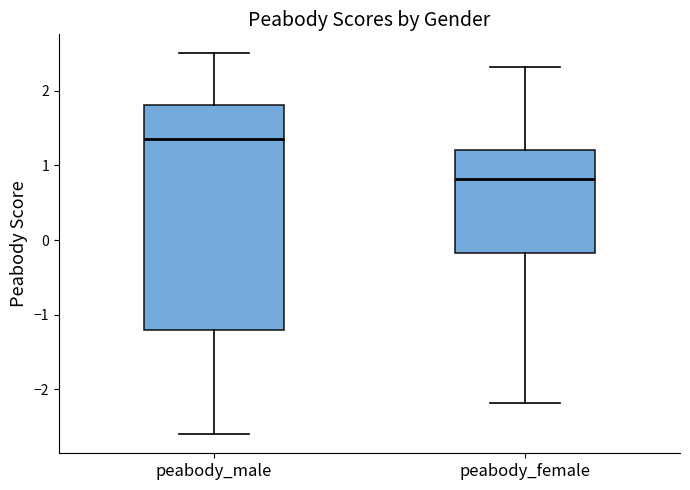

Reading left to right, transcribe this box plot: for each box, give where its median line is, the range the box spans, and where its two whiskers end, as read against the y-axis. The values are not printed on the chart, so give them approximately, as read against the axis.

peabody_male: median 1.4, box -1.2 to 1.8, whiskers -2.6 to 2.5
peabody_female: median 0.8, box -0.2 to 1.2, whiskers -2.2 to 2.3